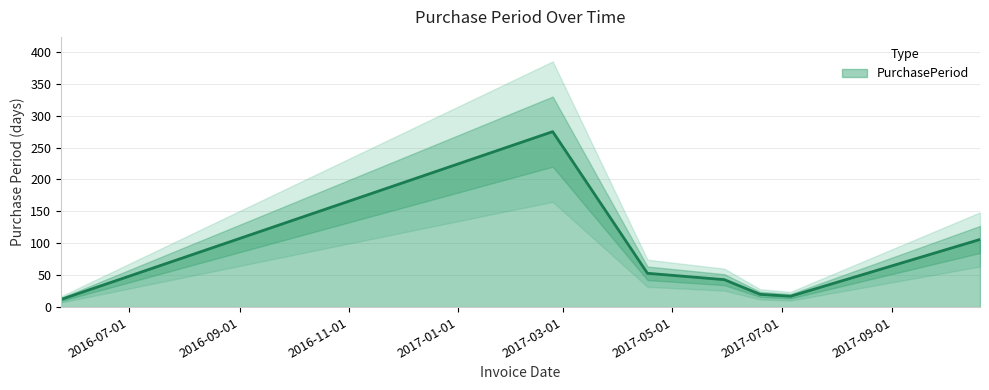

What is the difference between the values at 2017-02-23 and 2017-04-17?

222